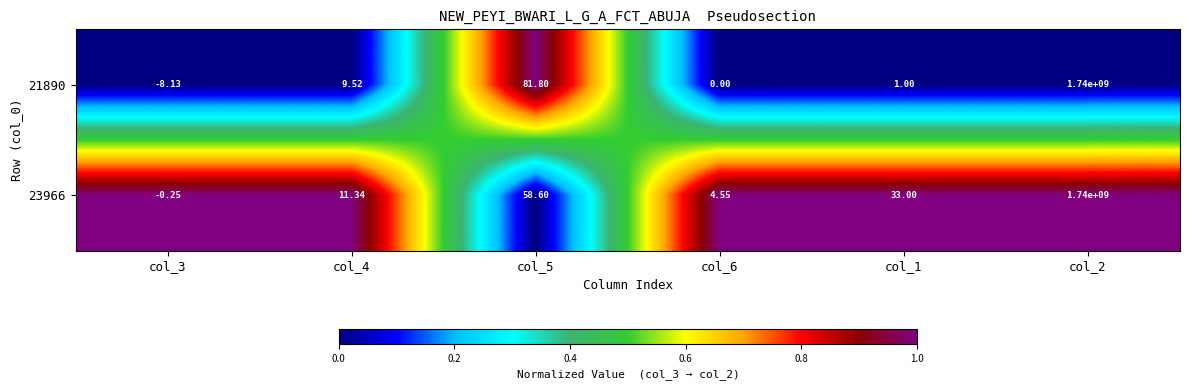

Is the value of 21890 at col_4 greater than the value of 23966 at col_2?

No